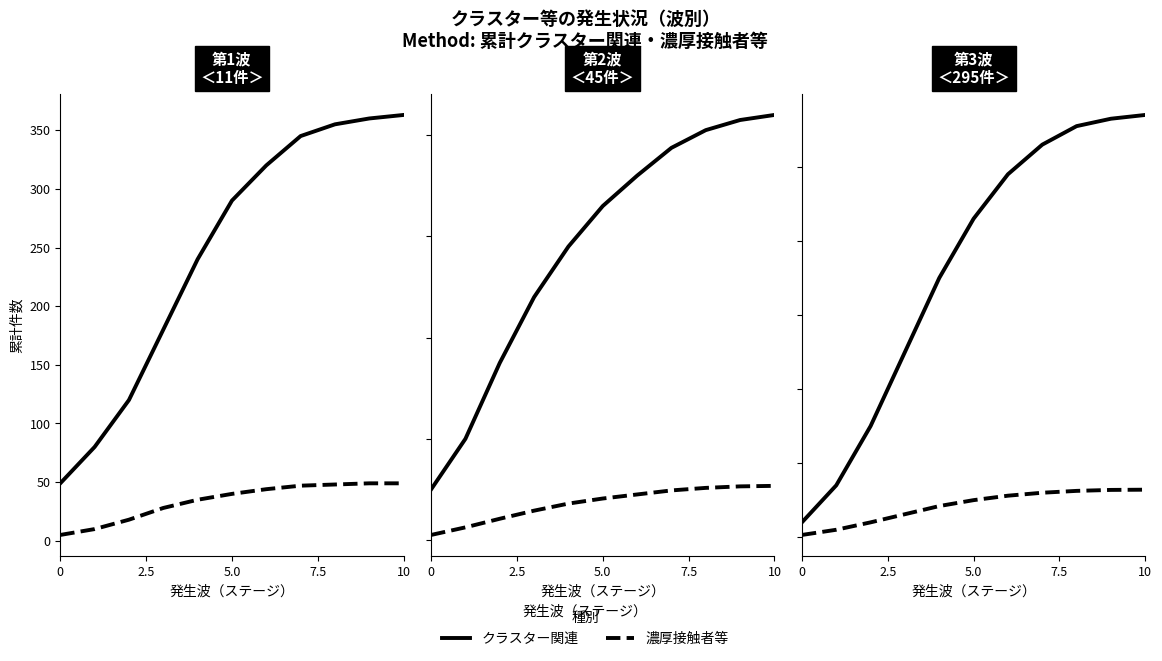

What value does the 濃厚接触者等 series have at 10, to the nearest 10?

640